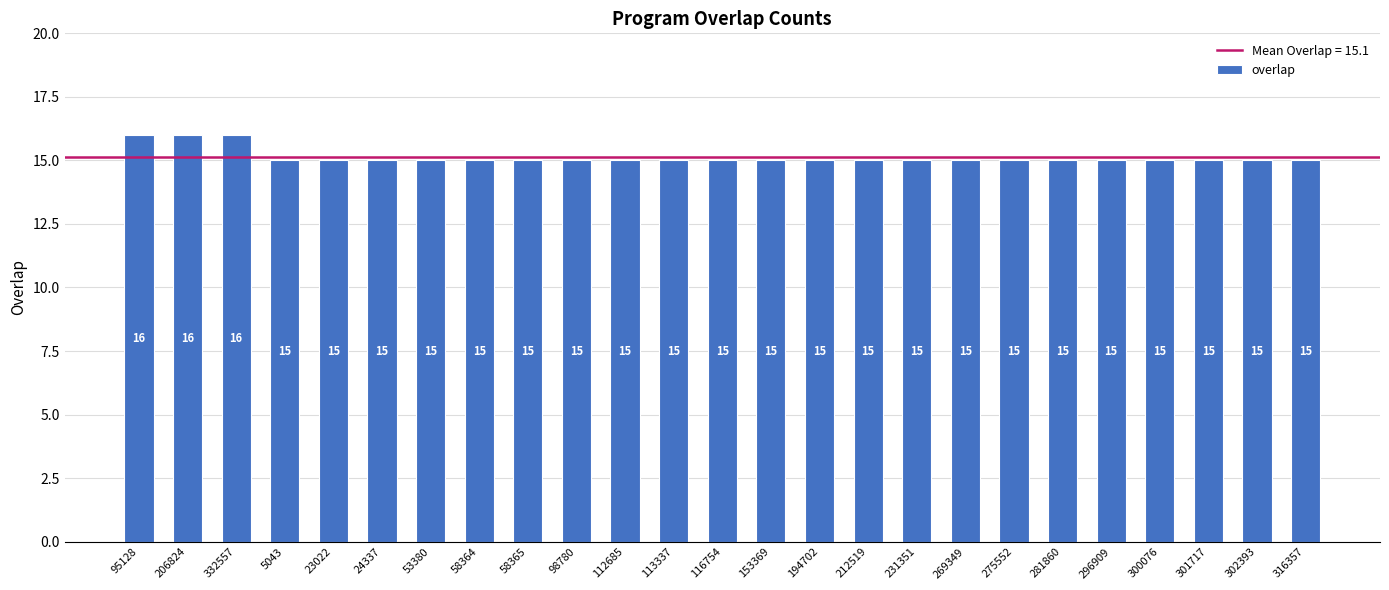

What is the label of the 14th bar from the right?

113337